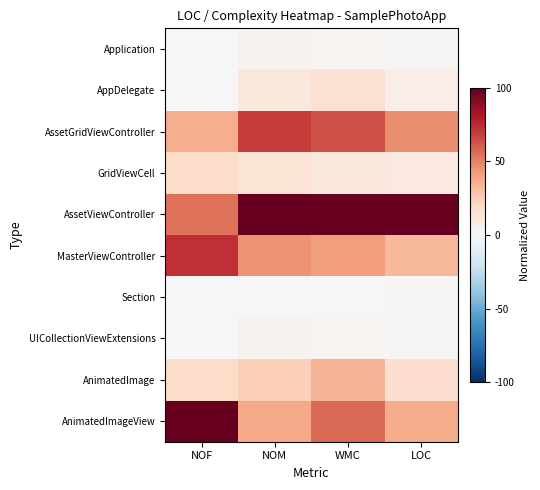

How many categories are shown in the chart?

4